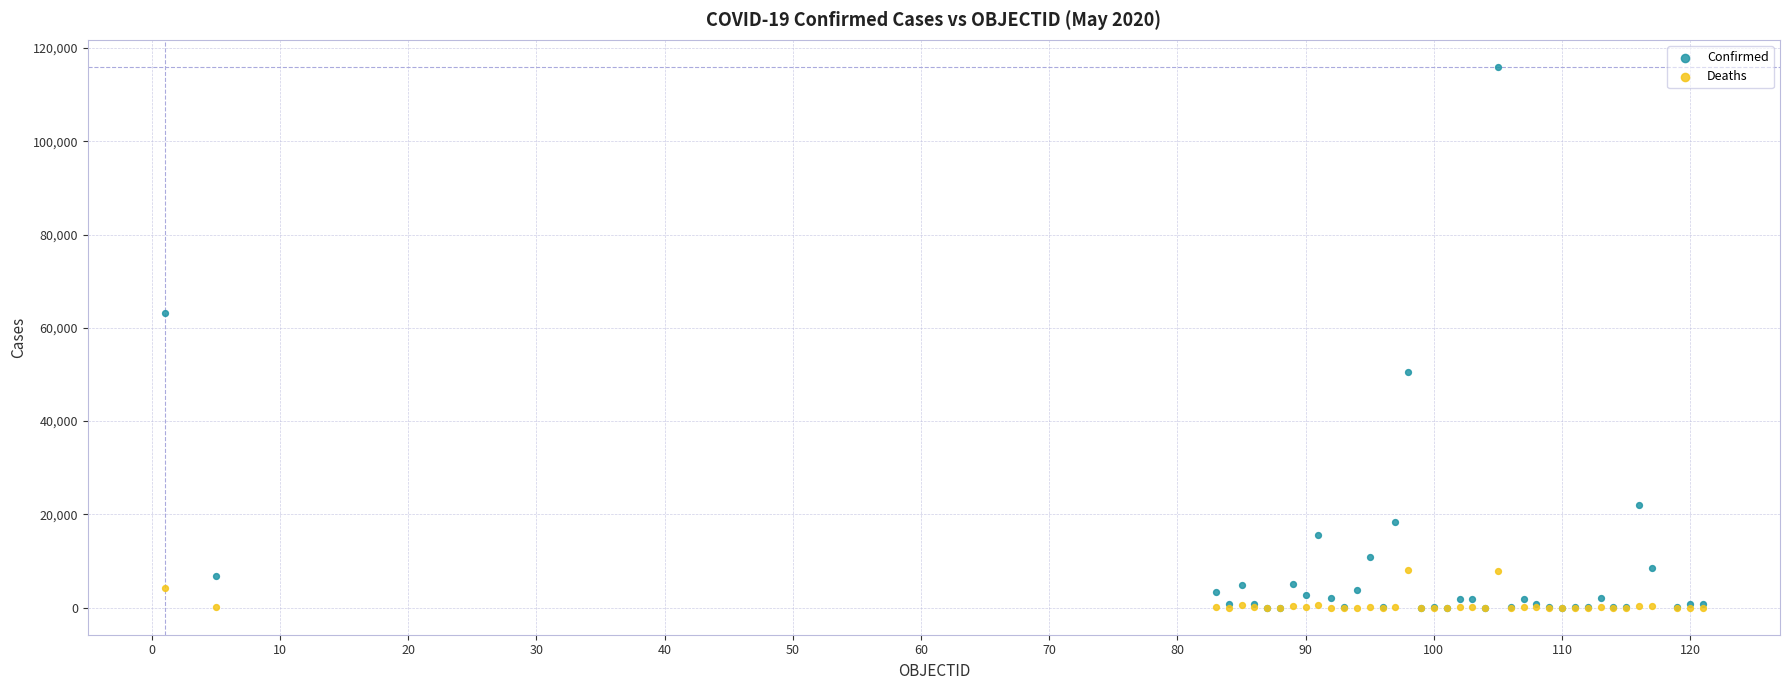

In the Confirmed series, what Y value is closest to 57980?

63215